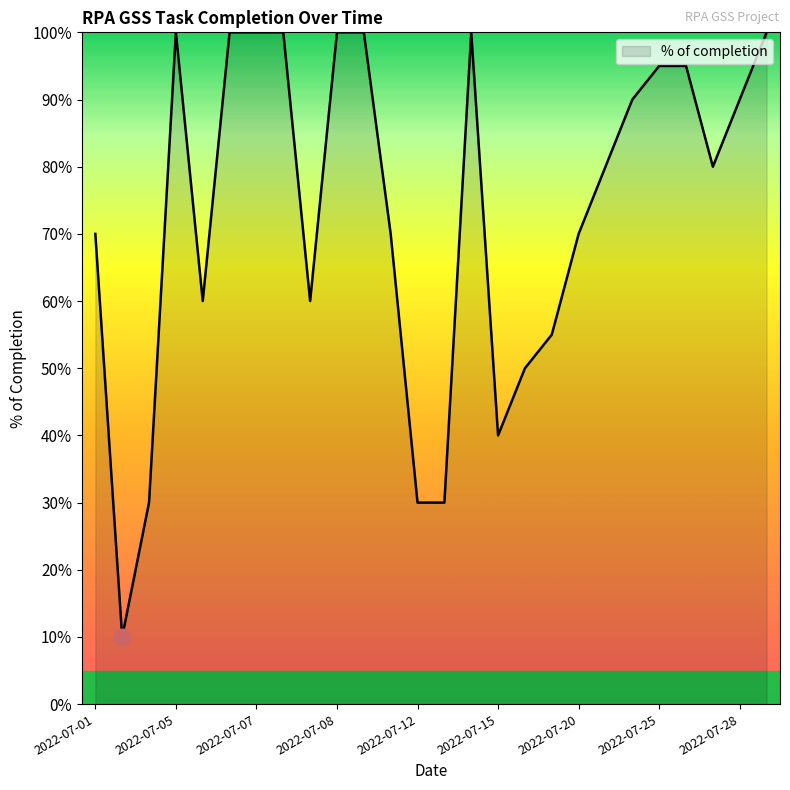

What is the minimum value shown in the chart?

10.0